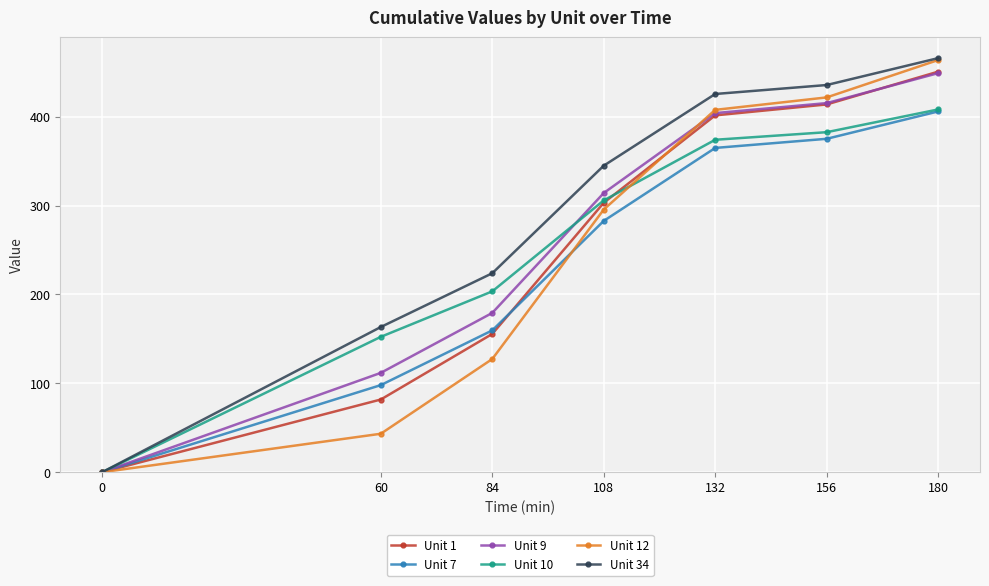

Reading left to right, transcribe all the data shown in this chart.

Unit 1: 0.0	81.8	155.6	303.2	401.6	413.9	450.7
Unit 7: 0.0	98.0	159.6	282.8	364.9	375.2	406.0
Unit 9: 0.0	111.8	179.3	314.2	404.1	415.3	449.1
Unit 10: 0.0	152.3	203.5	305.9	374.1	382.6	408.2
Unit 12: 0.0	43.3	127.4	295.6	407.7	421.8	463.8
Unit 34: 0.0	163.4	223.9	344.9	425.6	435.7	466.0